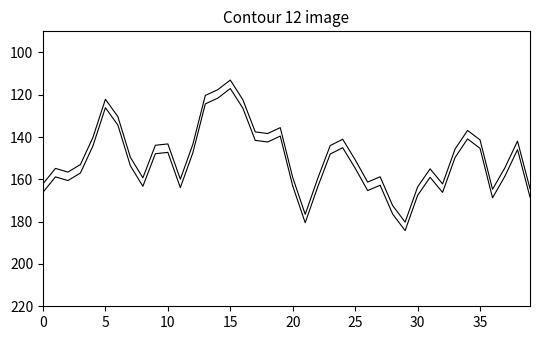

Does the chart display data point markers on the line(s)?

No